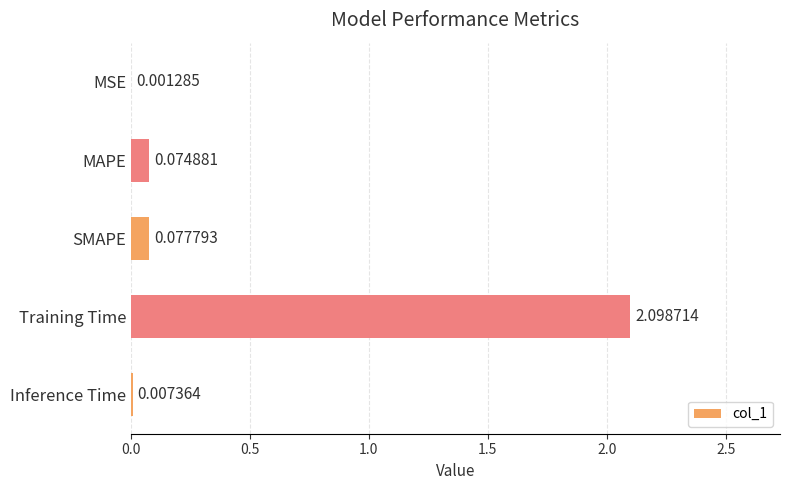

How many distinct data groups are displayed?

1